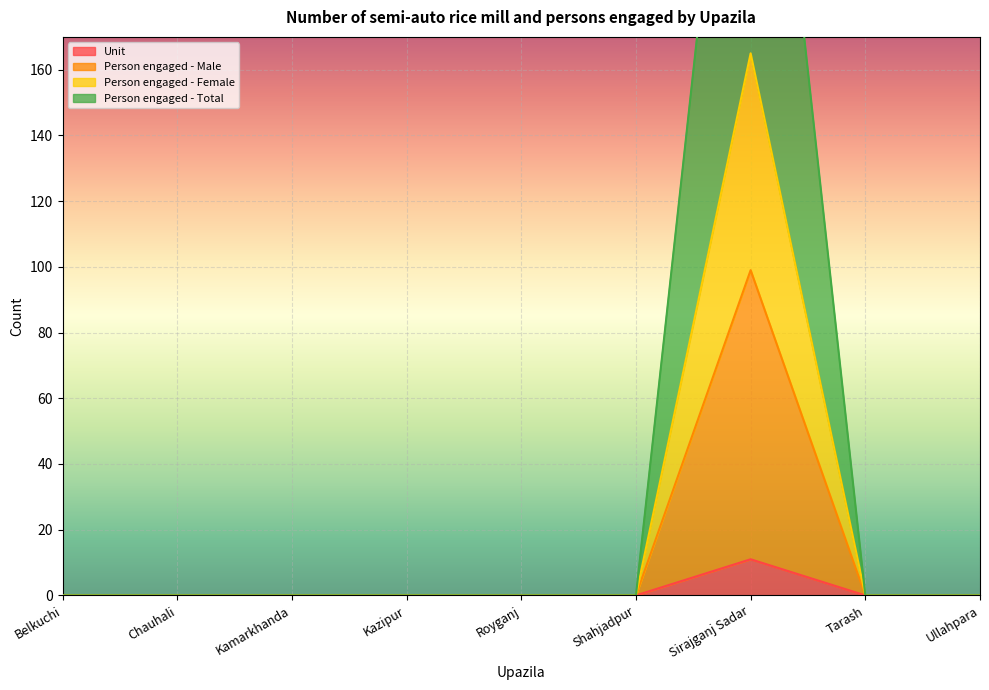

The value of Person engaged - Female at Shahjadpur is -176. True or false?

False